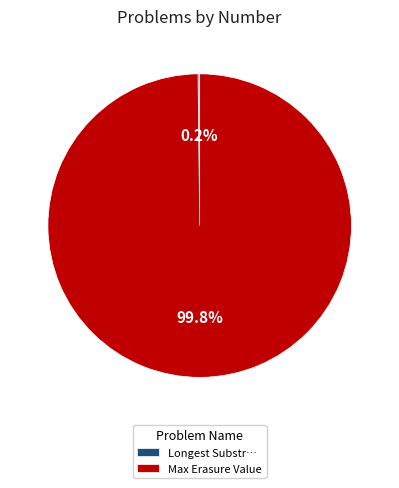

Which category accounts for the majority?

Max Erasure Value